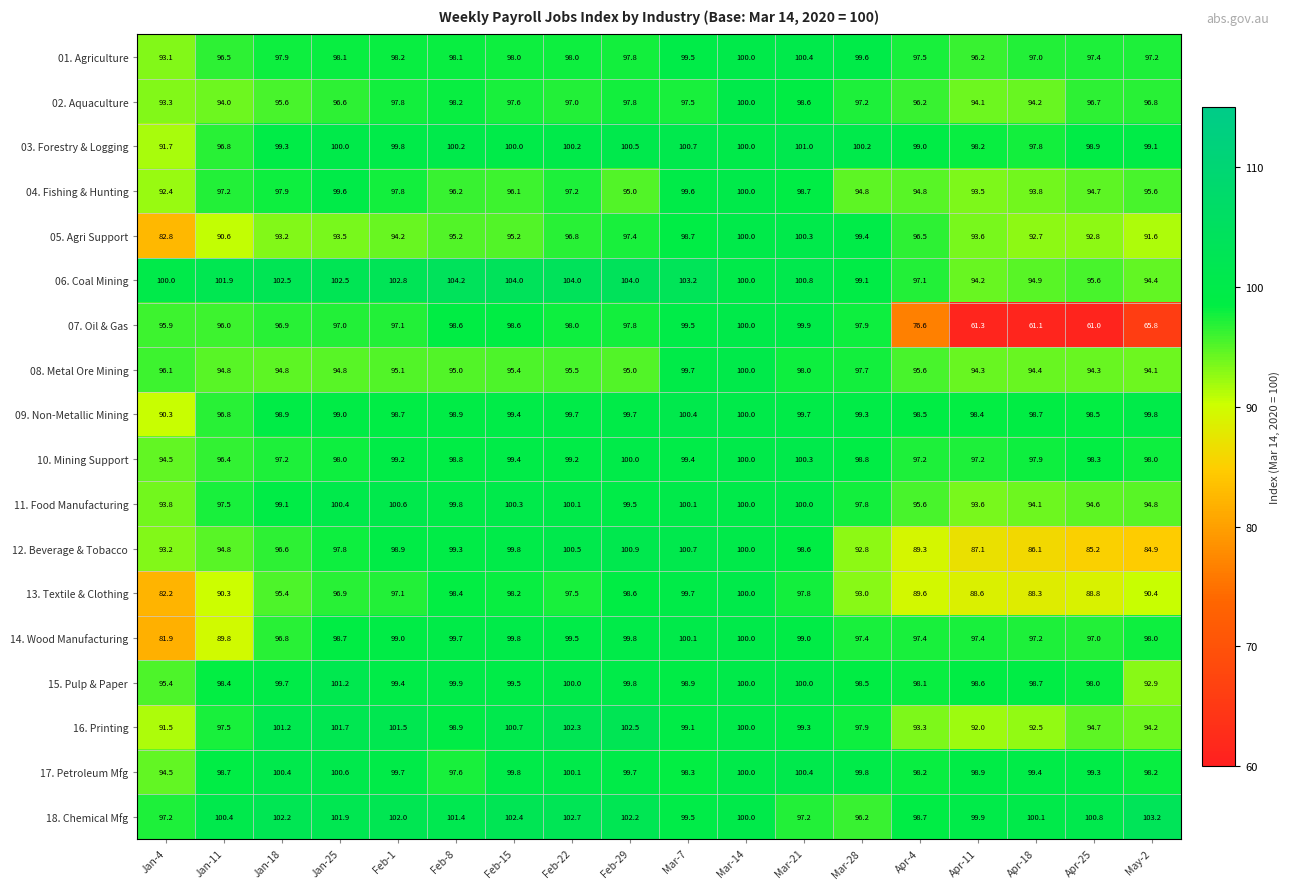

What is the difference between the highest and lowest values at Feb-1?

8.6